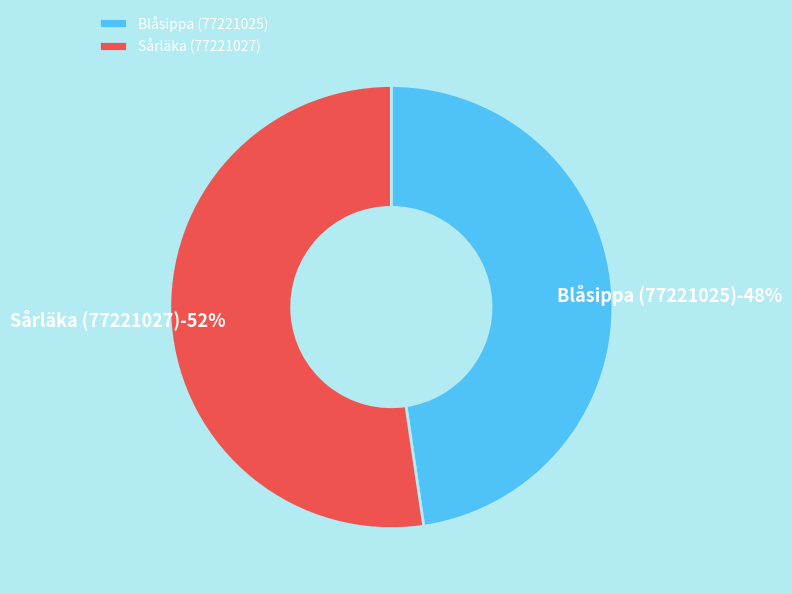

How many slices are in this pie chart?

2